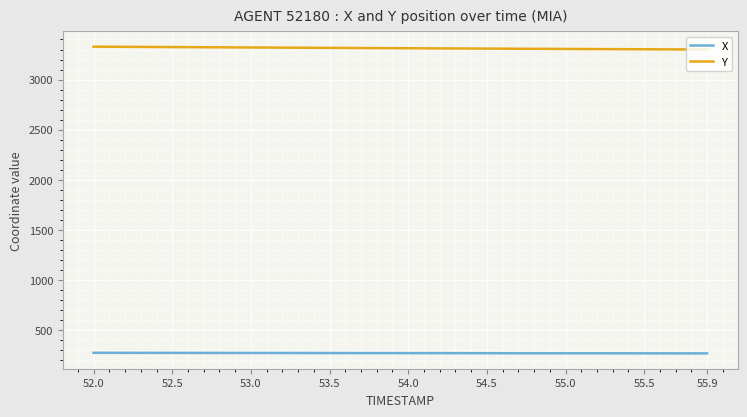

What is the minimum value for Y?

3300.2